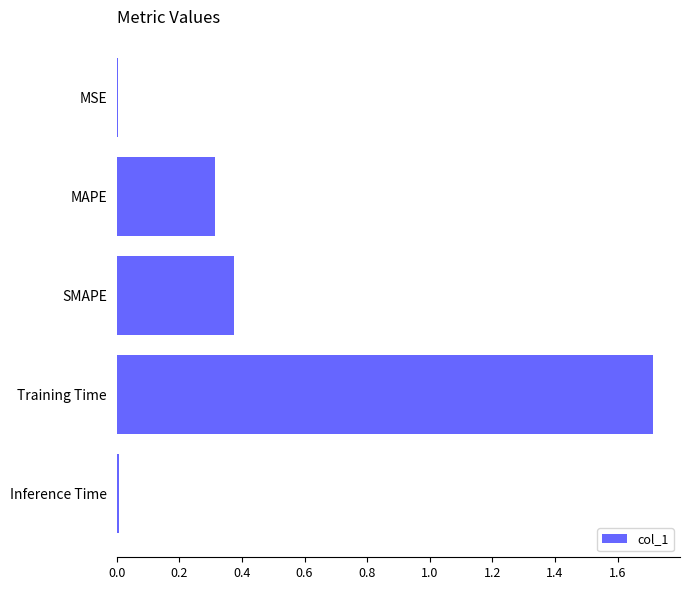

What value does the data have at Training Time?

1.7